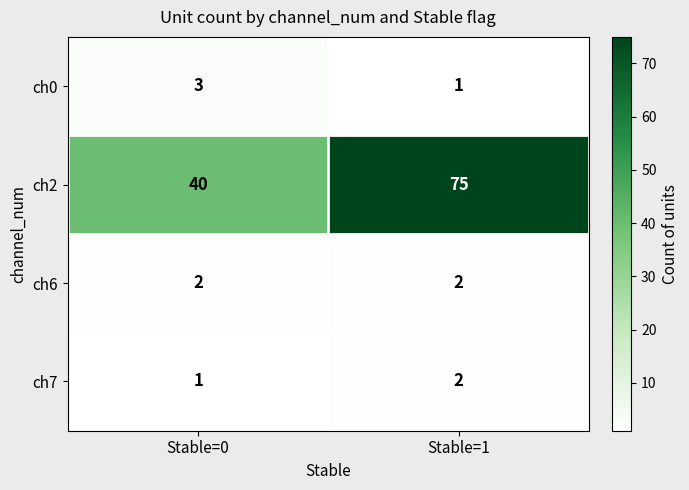

What is the total value across all series at Stable=0?

46